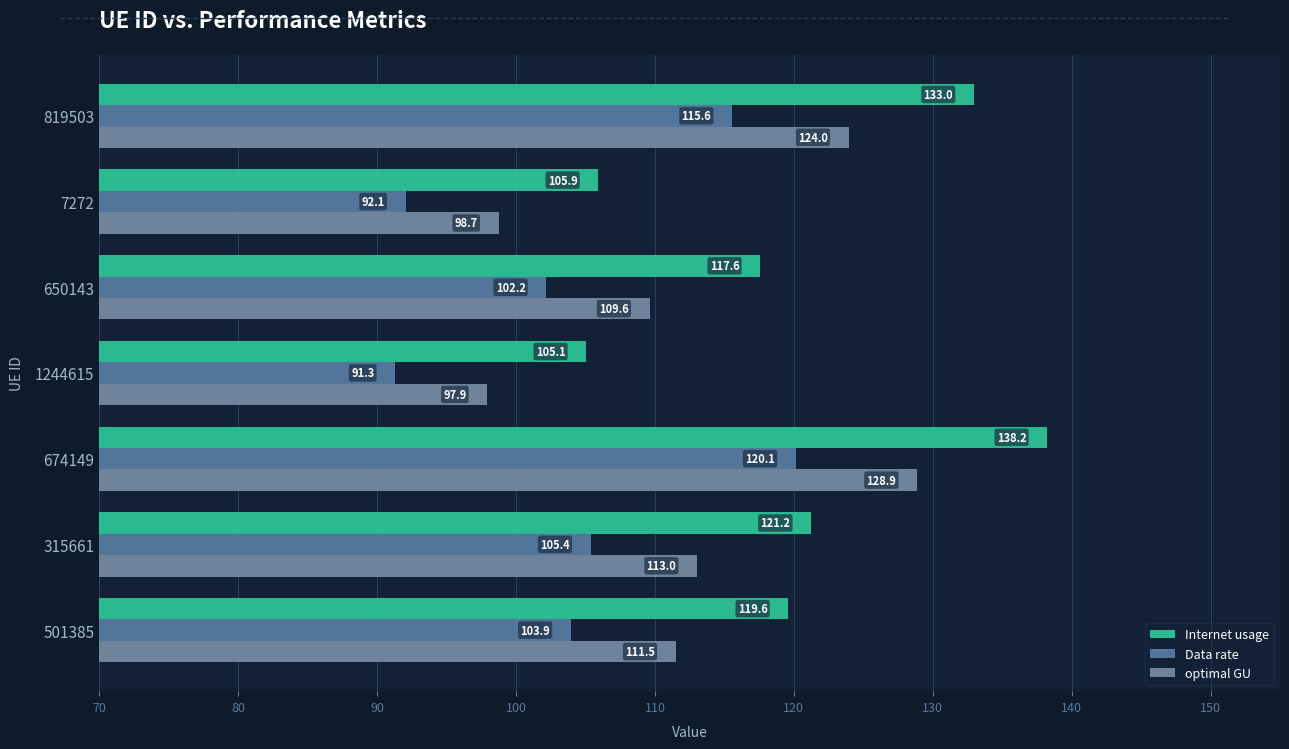

Which series has the largest total across all categories?

Internet usage